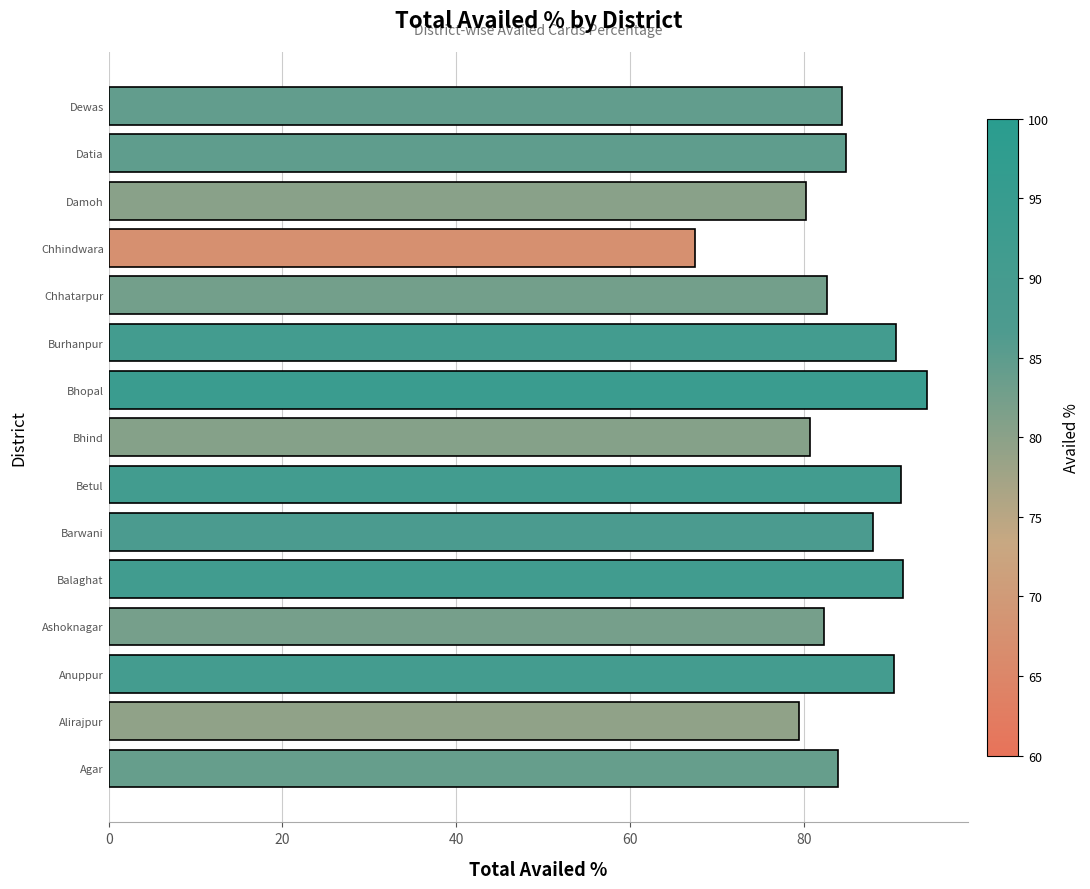

How many bars are there in total?

15